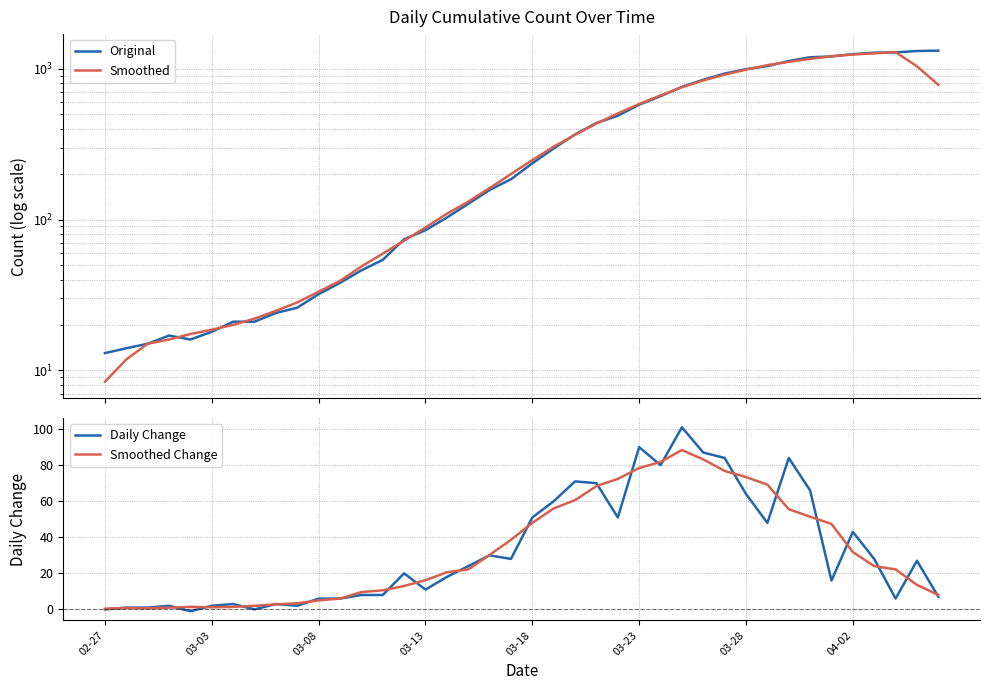

What is the maximum value for Daily Change?

101.0